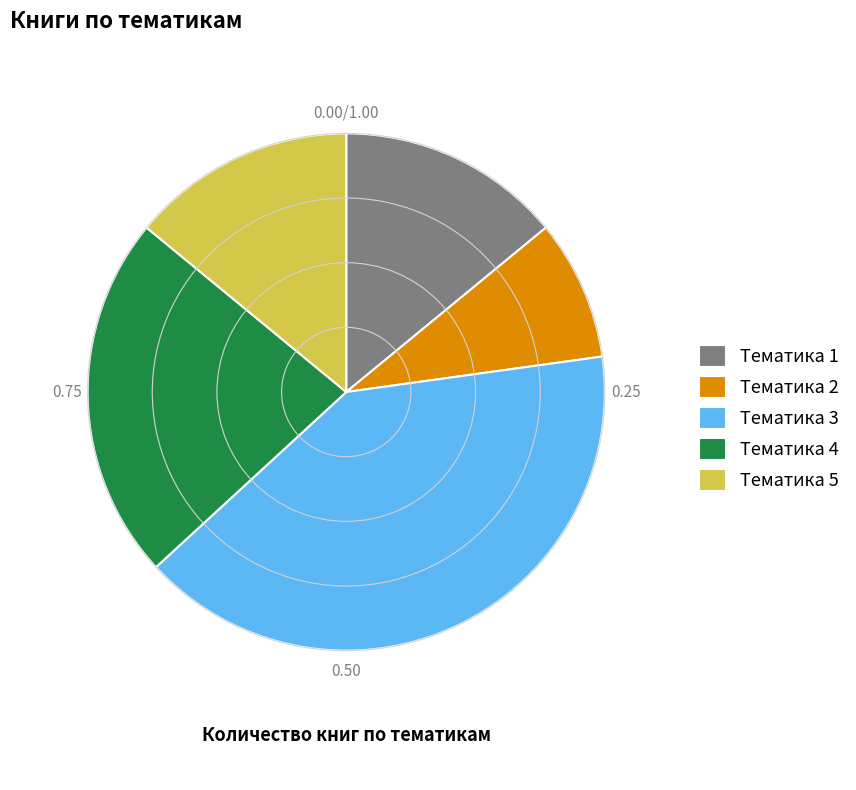

Is Тематика 1 the majority of the pie?

No